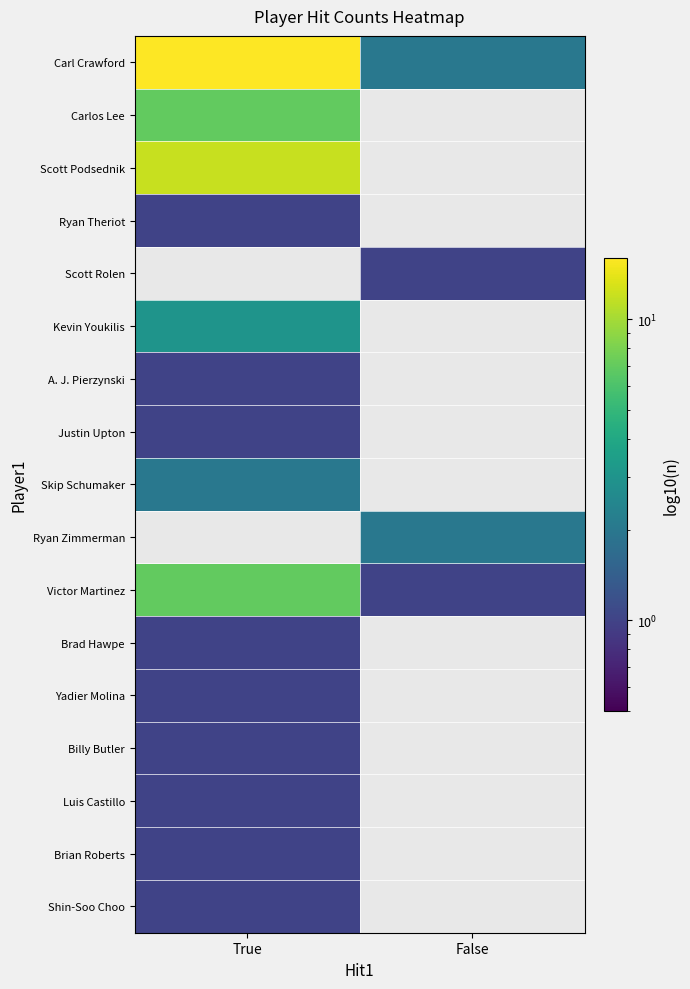

At how many categories does at least one series exceed 12?

1